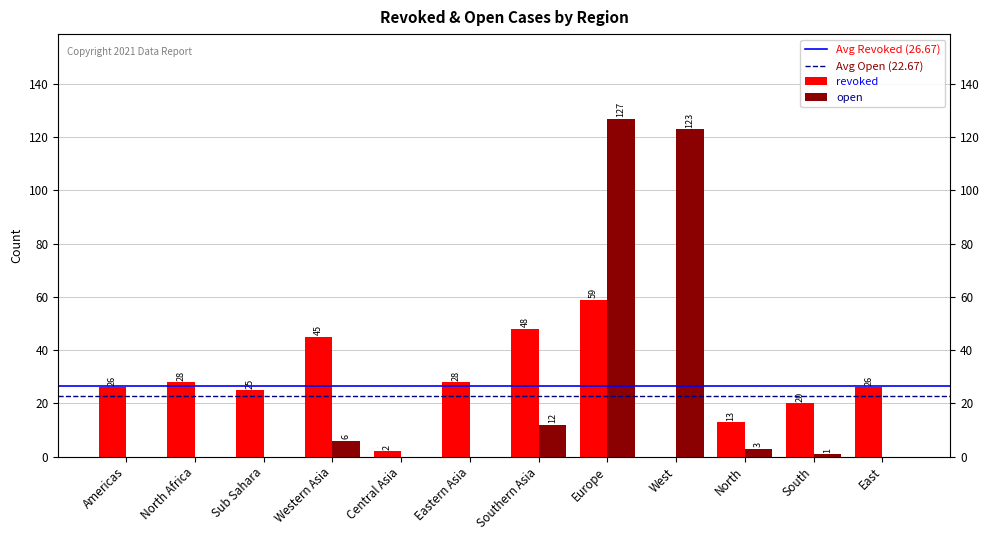

Are the bars horizontal?

No